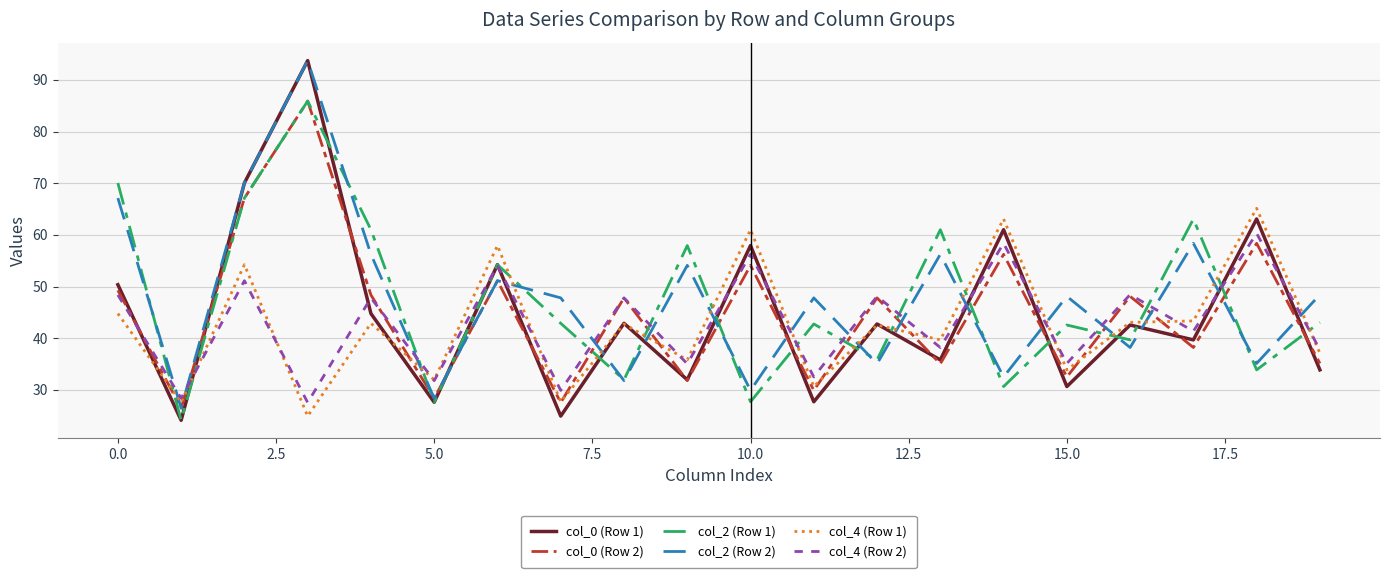

Which series has the widest spread of values?

col_0 (Row 1)